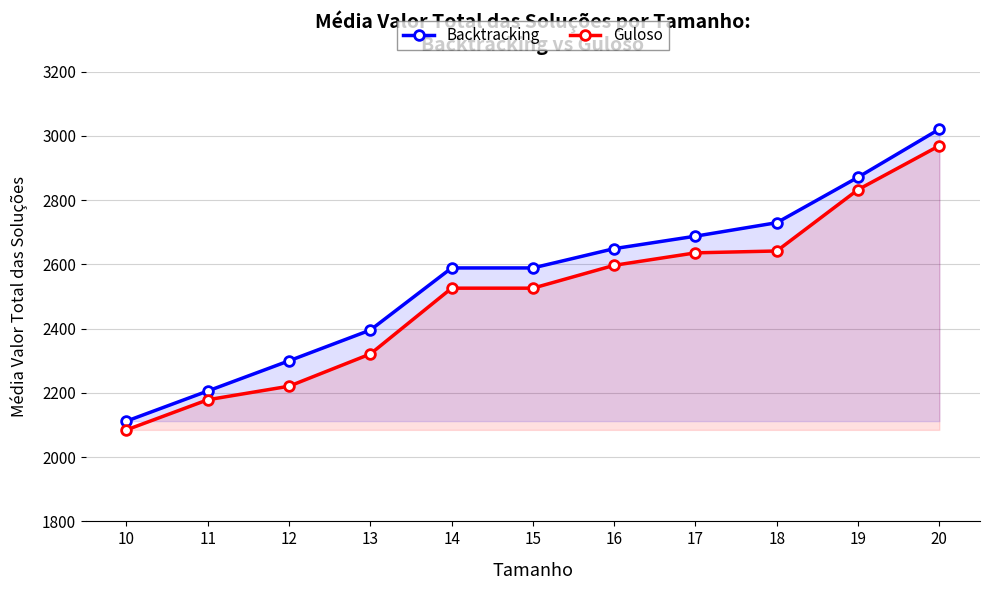

Between 16 and 20, which series saw the biggest shift?

Guloso